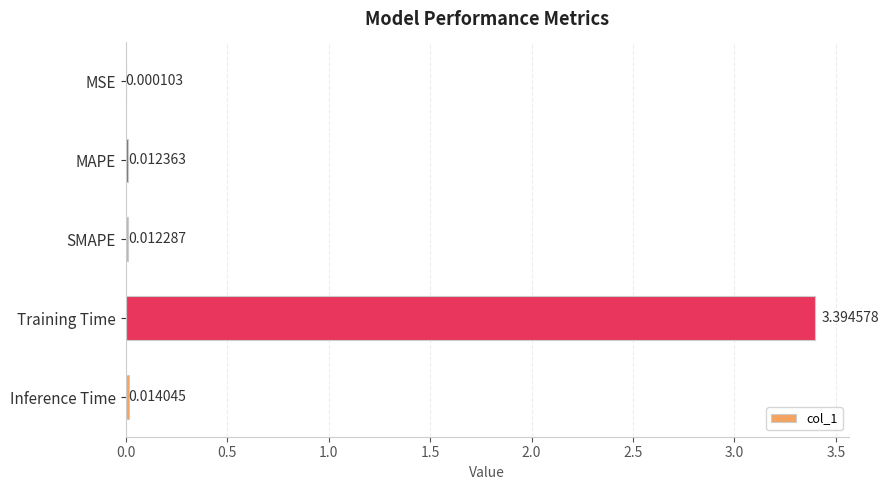

What is the sum of all values?

3.4